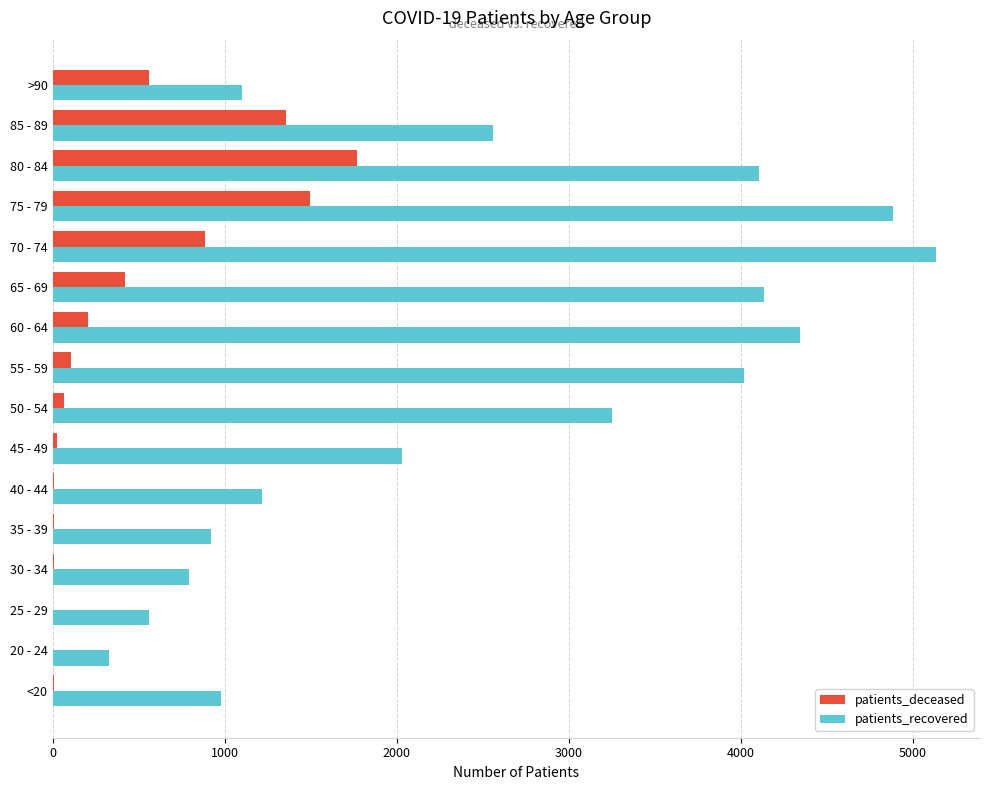

How many distinct data groups are displayed?

2